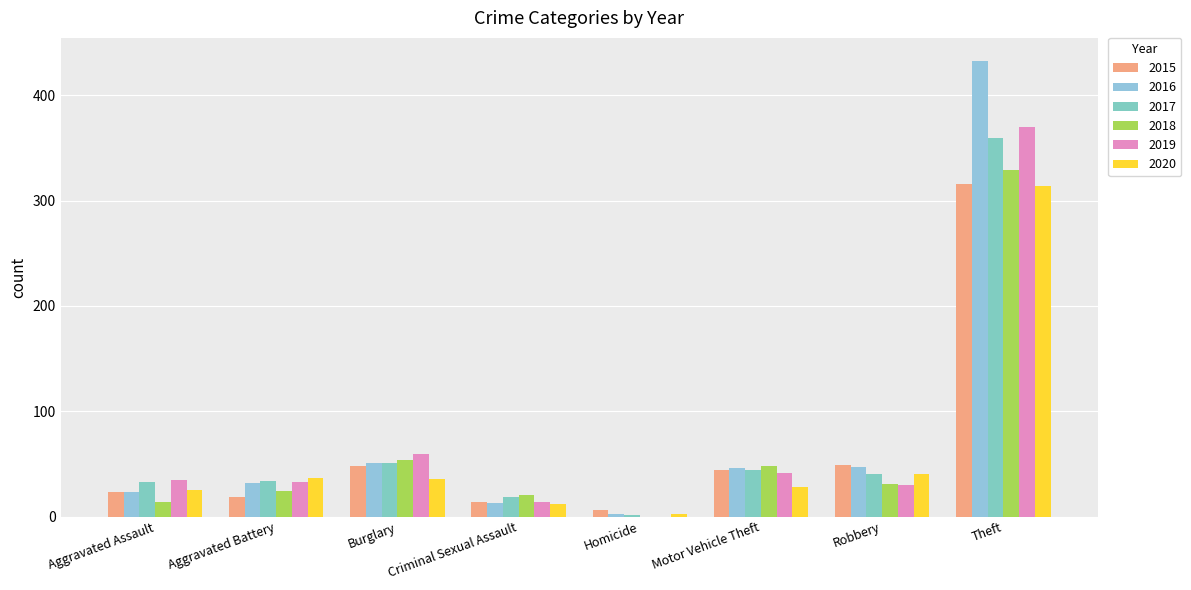

List the labels in order of 2015 value, smallest first.

Homicide, Criminal Sexual Assault, Aggravated Battery, Aggravated Assault, Motor Vehicle Theft, Burglary, Robbery, Theft